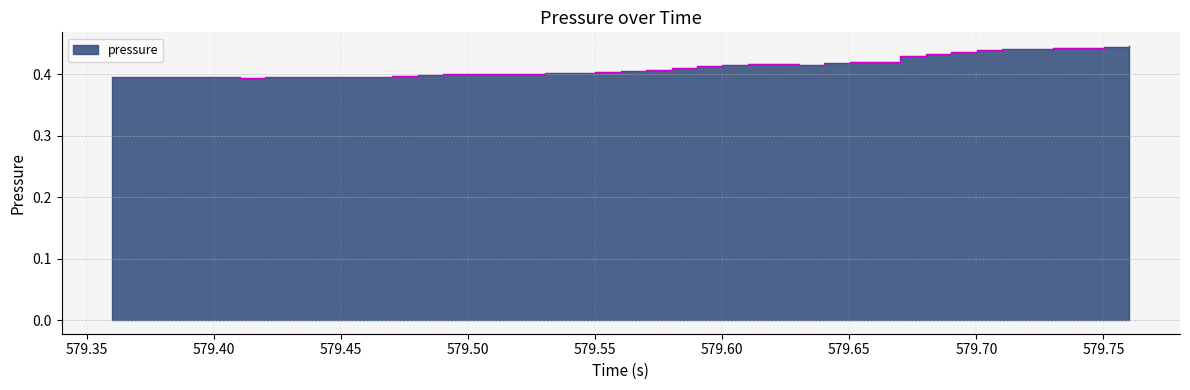

Is it true that the value at 579.5301 is 0.4?

True